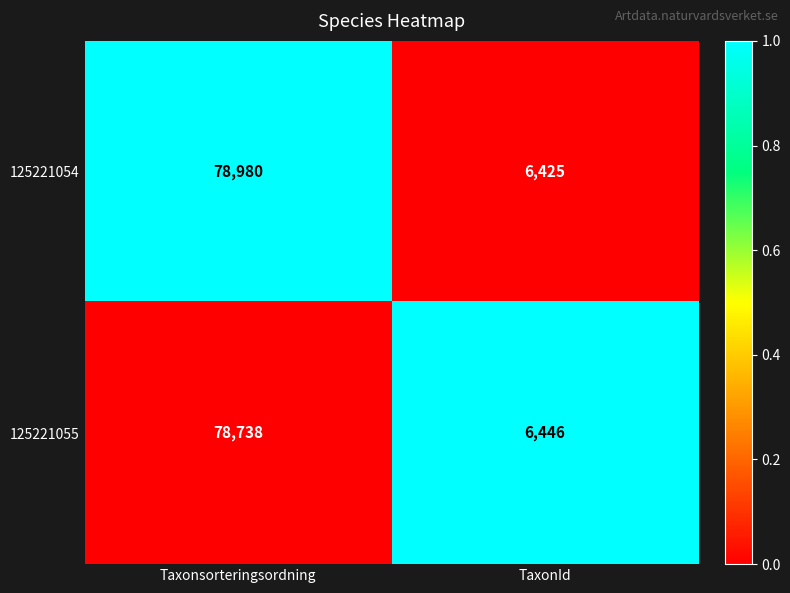

At which category is the sum across all series the highest?

Taxonsorteringsordning